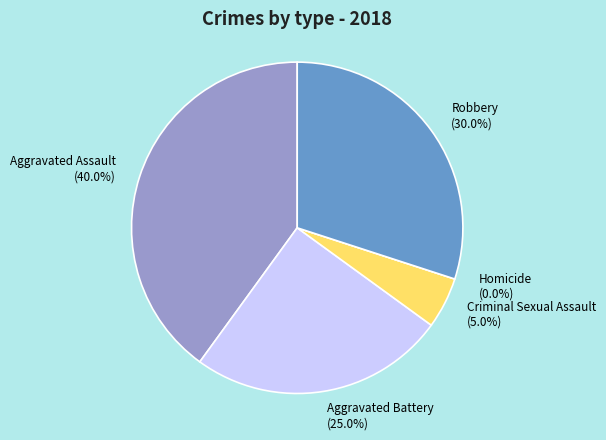

How many slices are in this pie chart?

5